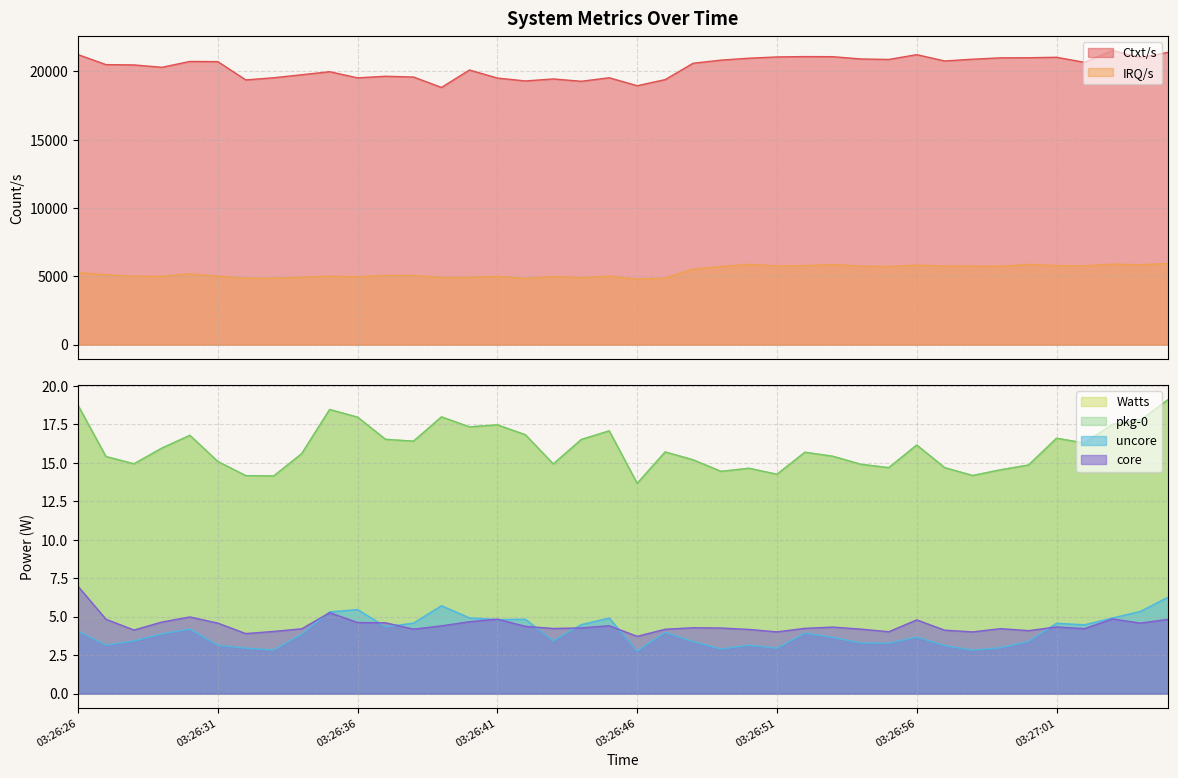

At how many categories does at least one series exceed 8103?

40